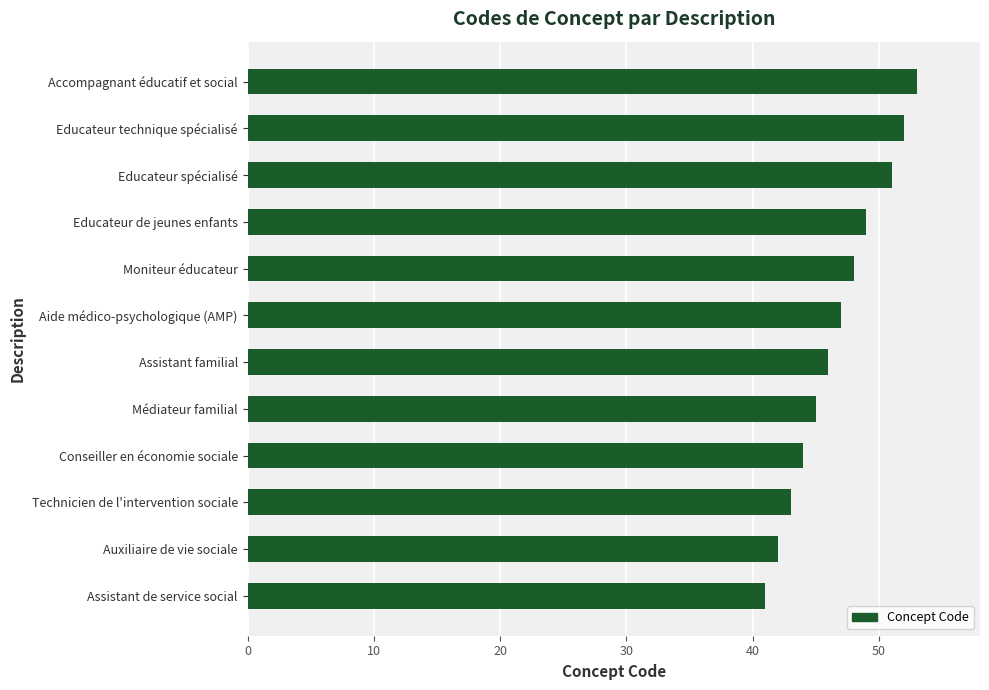

How many data points does each series have?

12